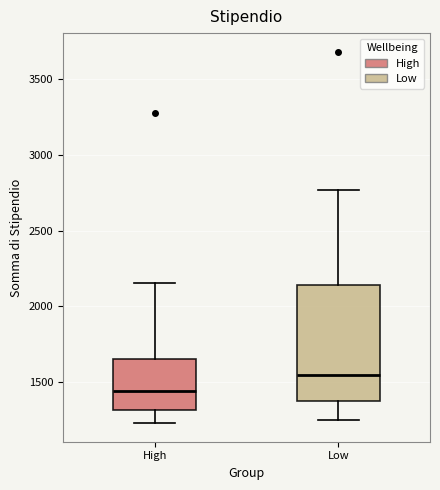

Which box's median line is the lowest?

High